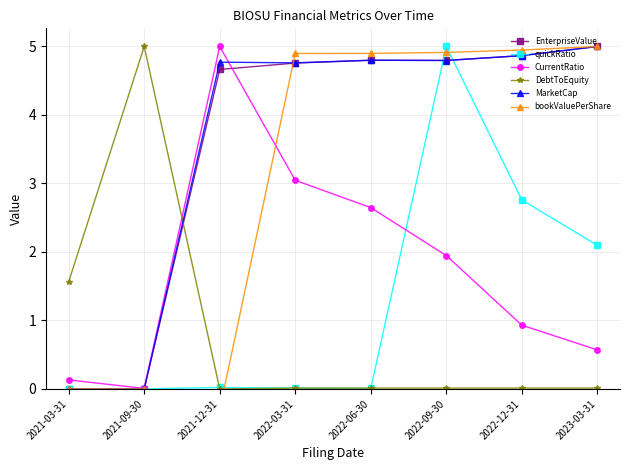

What is the sum of all bookValuePerShare values?

24.4